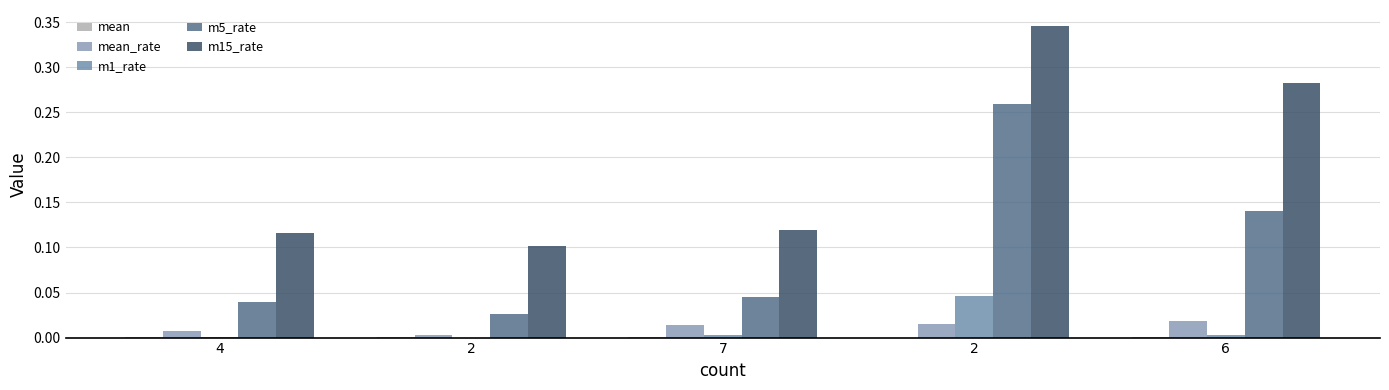

The value of m5_rate at 7 is 0.0. True or false?

True